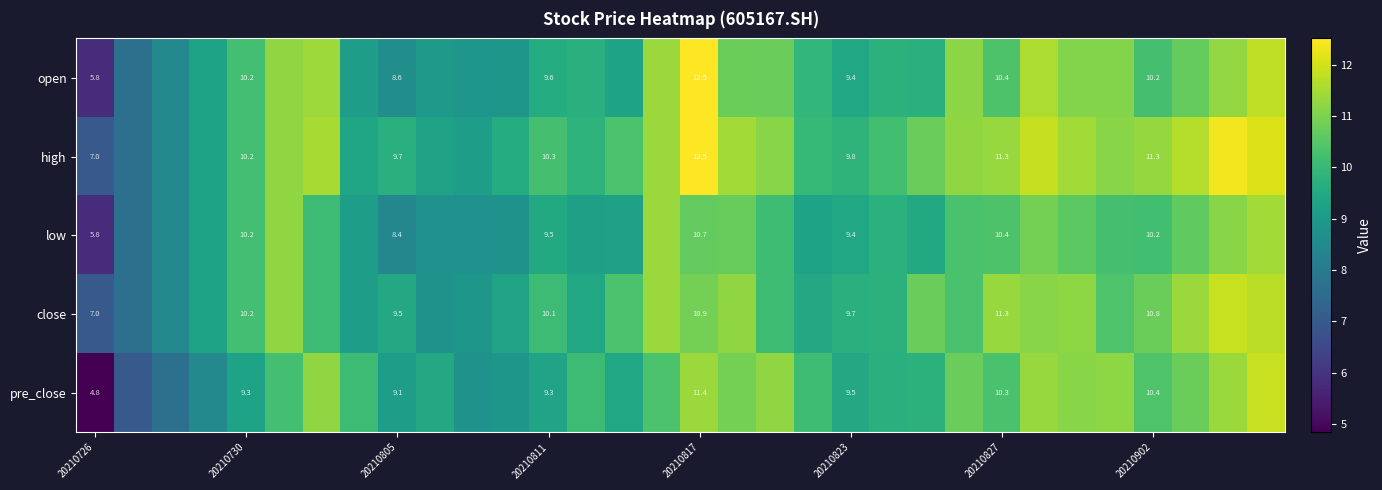

At 20210805, list the series in order from largest to smallest.

high, close, pre_close, open, low